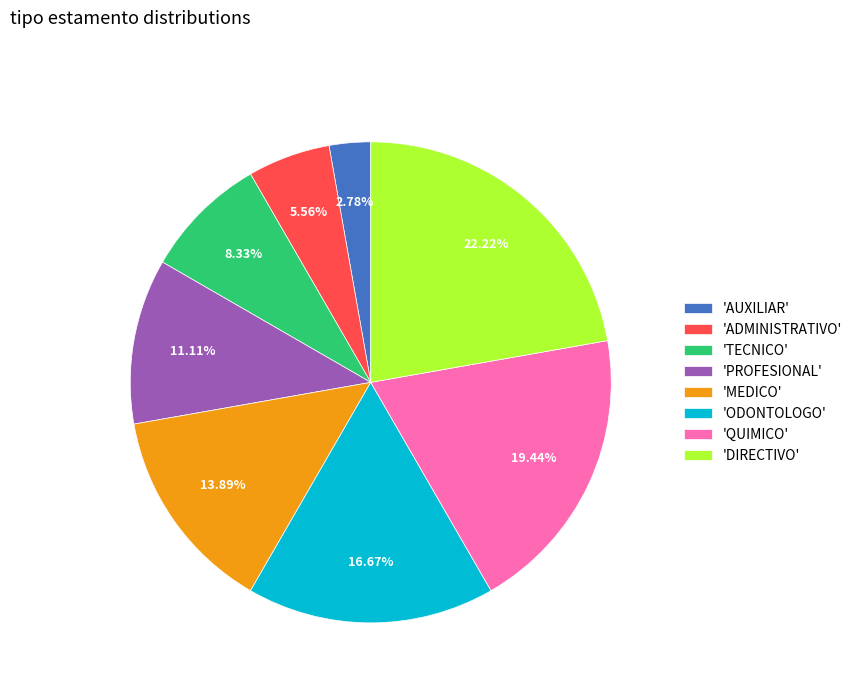

Which category has the biggest portion of the pie?

'DIRECTIVO'